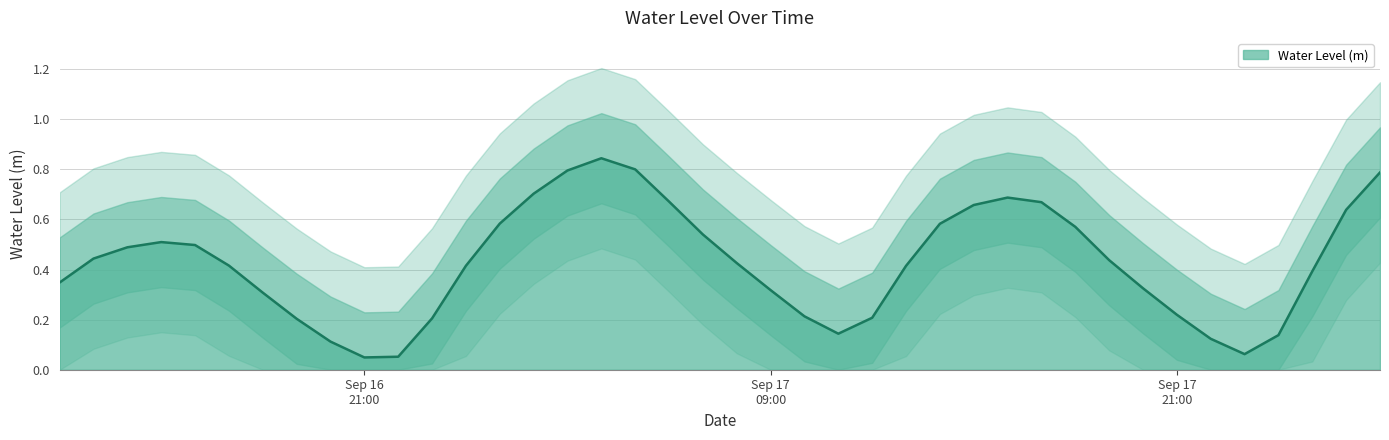

Which has a higher value, 2025-09-17 07:00:00 or 2025-09-16 14:00:00?

2025-09-17 07:00:00